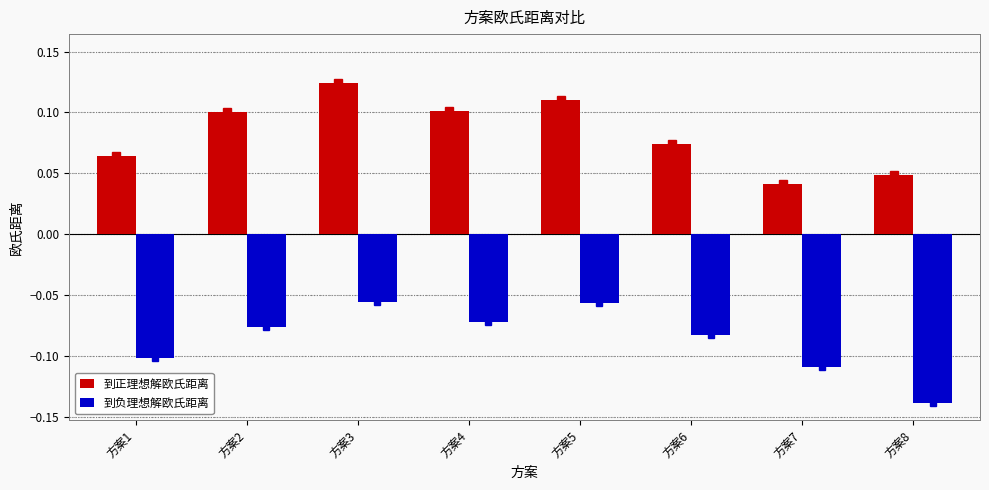

What is the sum of all 到负理想解欧氏距离 values?

-0.7